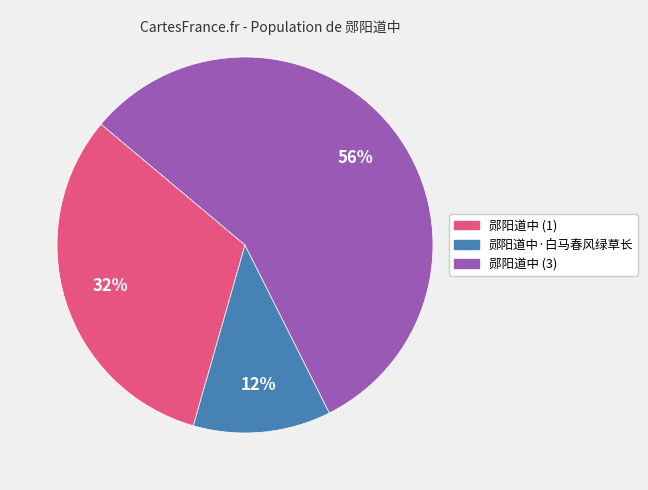

Count the number of slices in the pie.

3